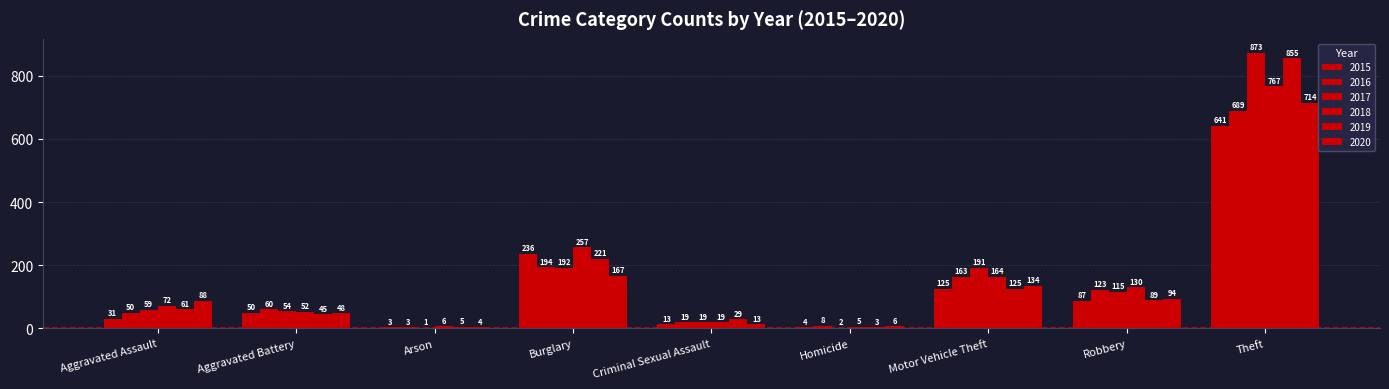

How many groups of bars are there?

9